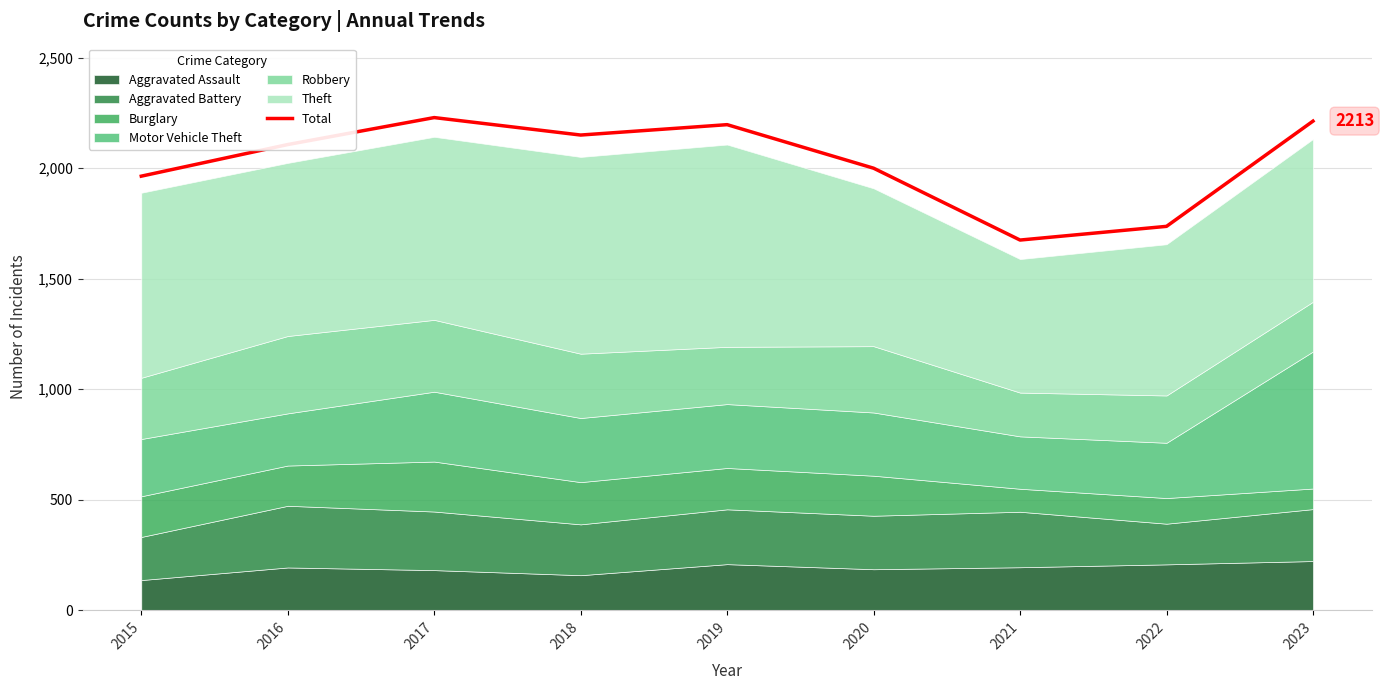

List the labels in order of value, largest first.

2017, 2023, 2019, 2018, 2016, 2020, 2015, 2022, 2021